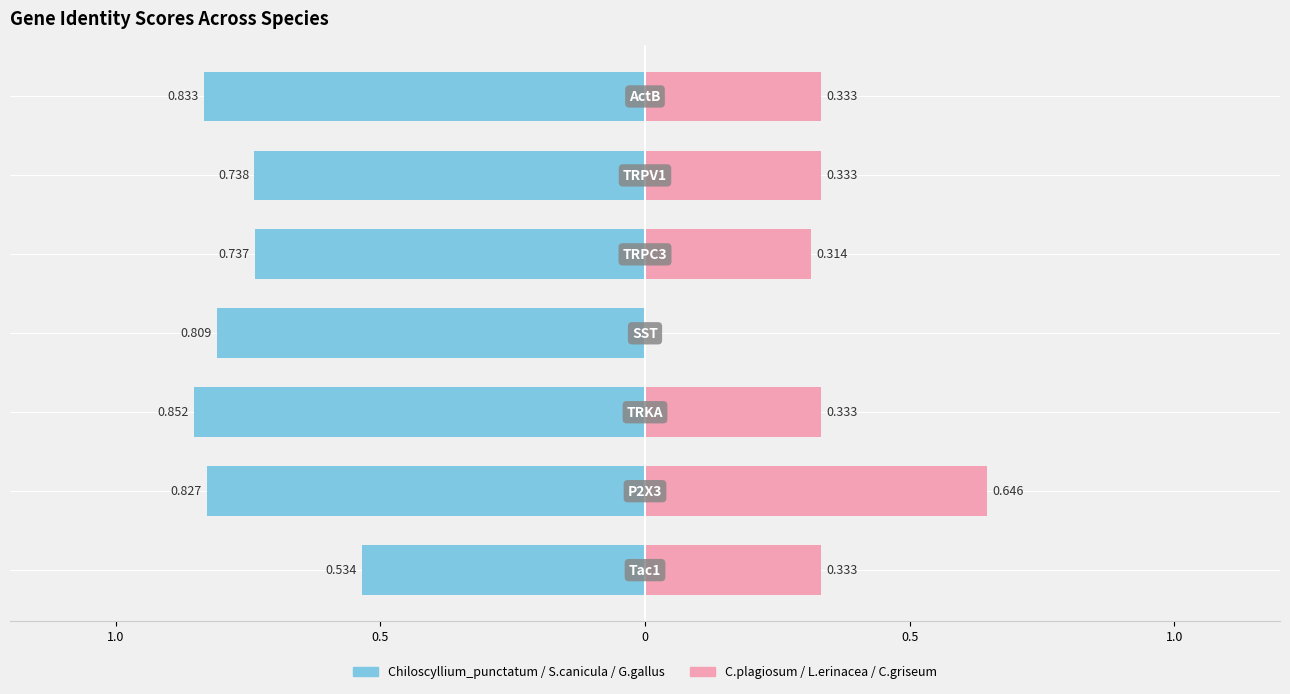

Is it true that Left species avg equals -0.8 at 0.5?

True